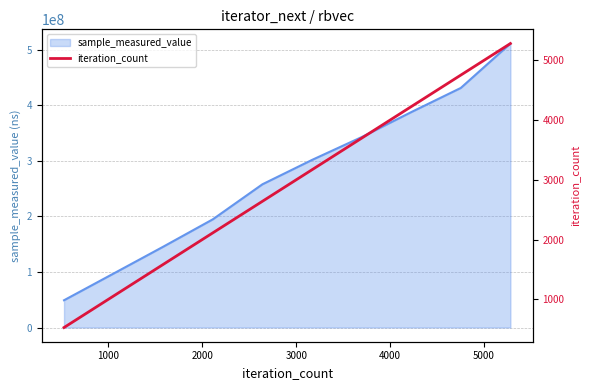

What is the highest value of the sample_measured_value series?

511187800